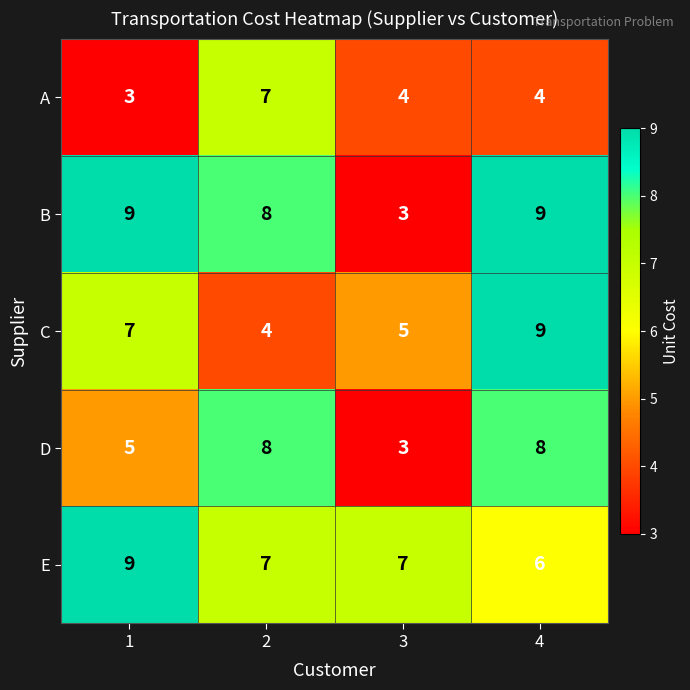

True or false: D has a value of 4 at 4.

False